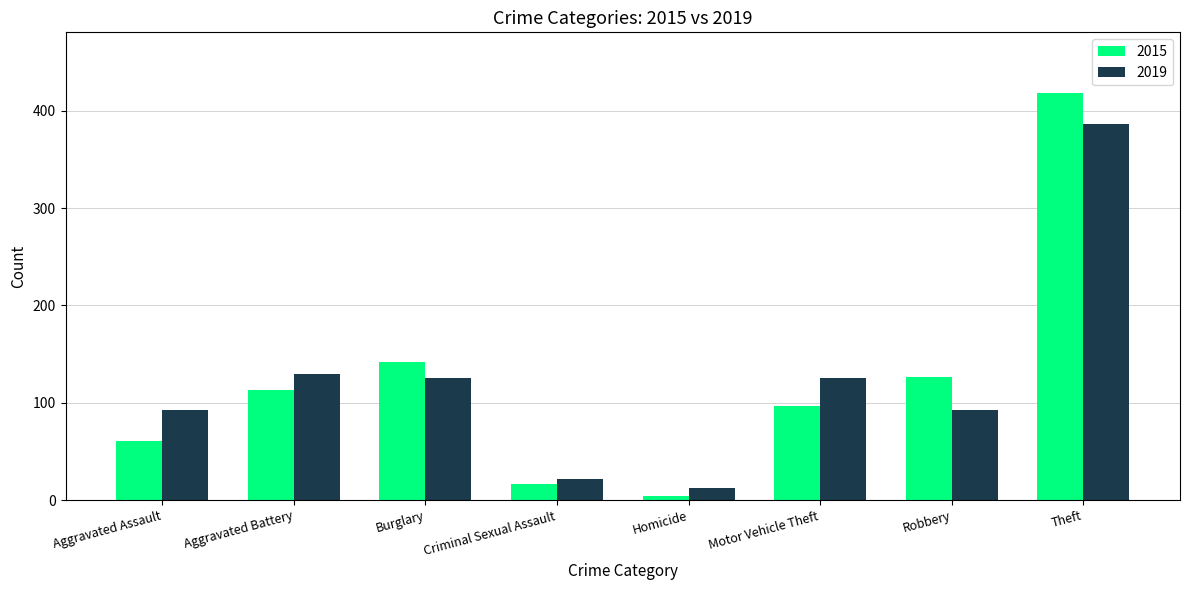

Reading right to left, extract all data points from this chart.

2015: Theft=418	Robbery=126	Motor Vehicle Theft=97	Homicide=4	Criminal Sexual Assault=17	Burglary=142	Aggravated Battery=113	Aggravated Assault=61
2019: Theft=386	Robbery=93	Motor Vehicle Theft=125	Homicide=12	Criminal Sexual Assault=22	Burglary=125	Aggravated Battery=130	Aggravated Assault=93